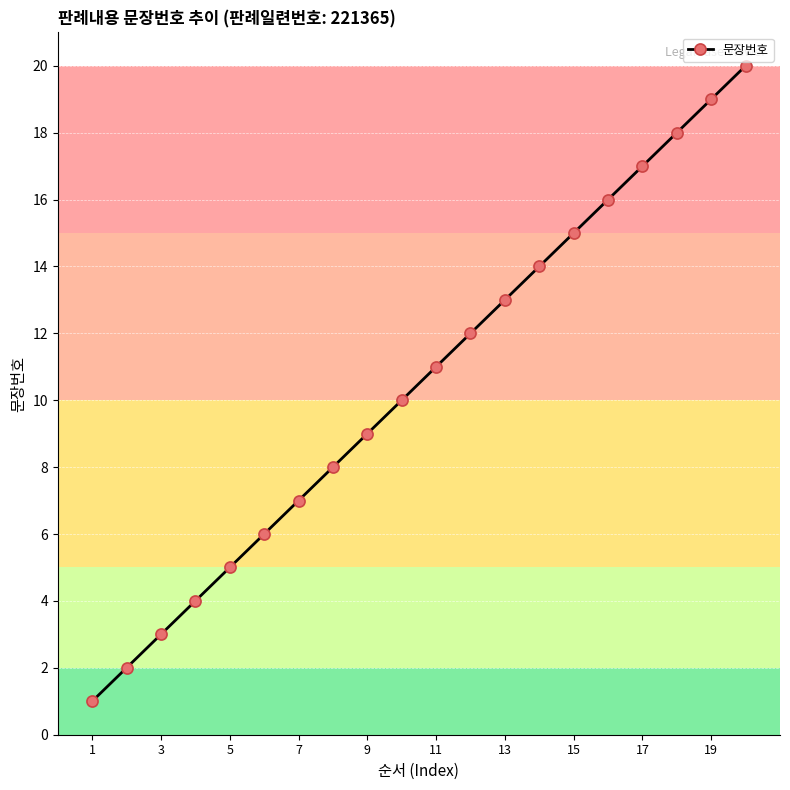

True or false: the data has more than 0 interior local peaks.

False